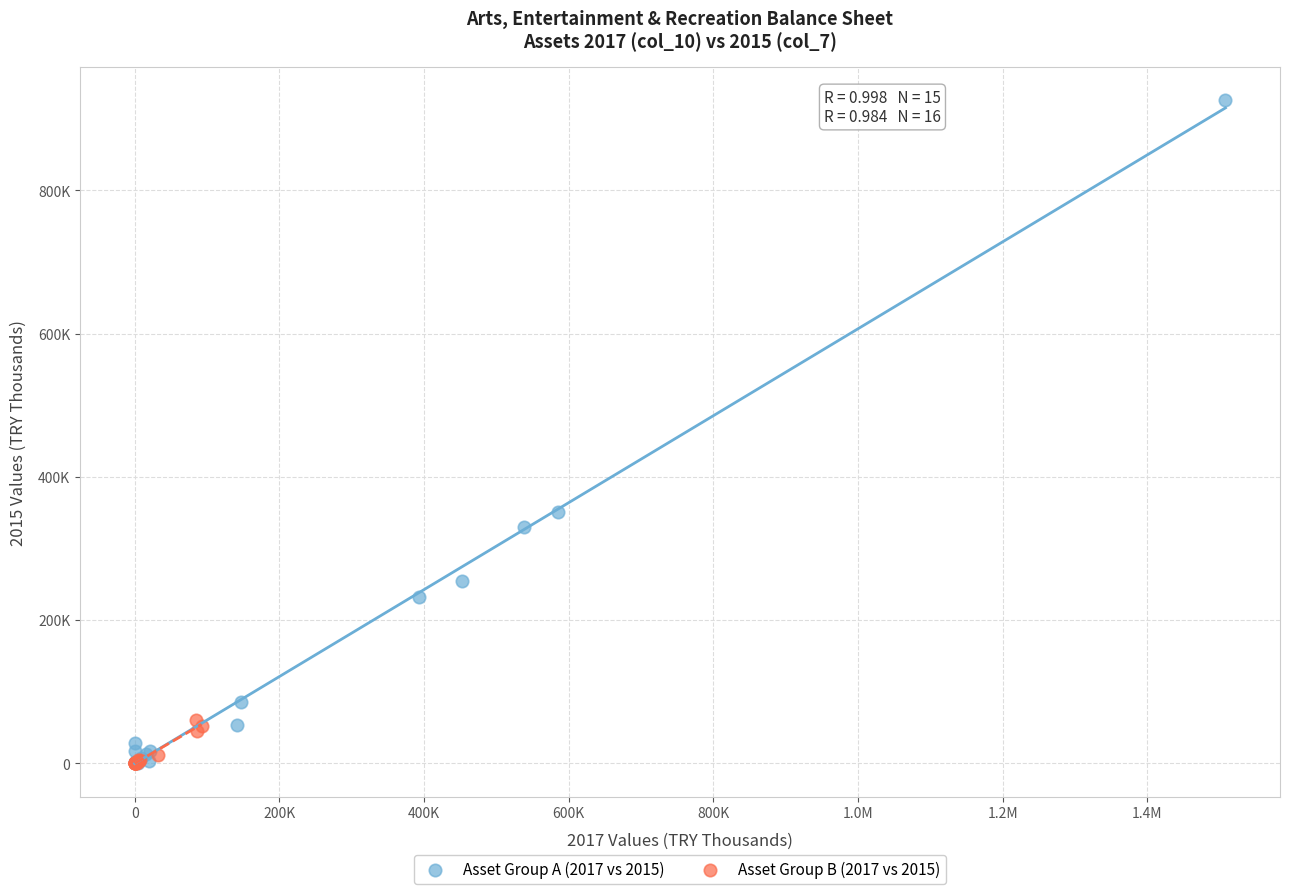

Which series contains the highest Y value?

Asset Group A (2017 vs 2015)